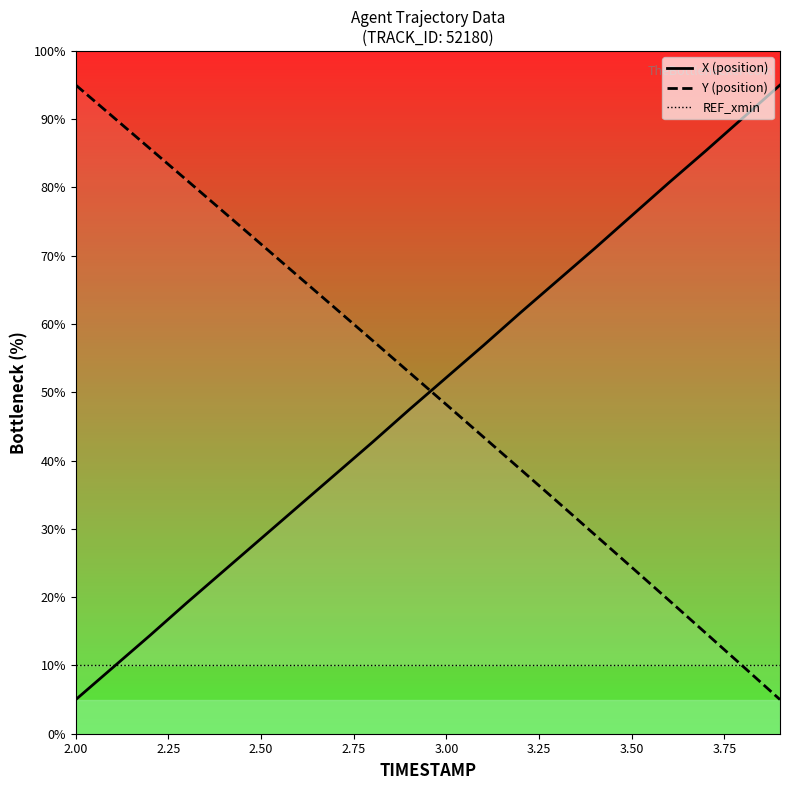

What is the lowest value of the Y (position) series?

5.0